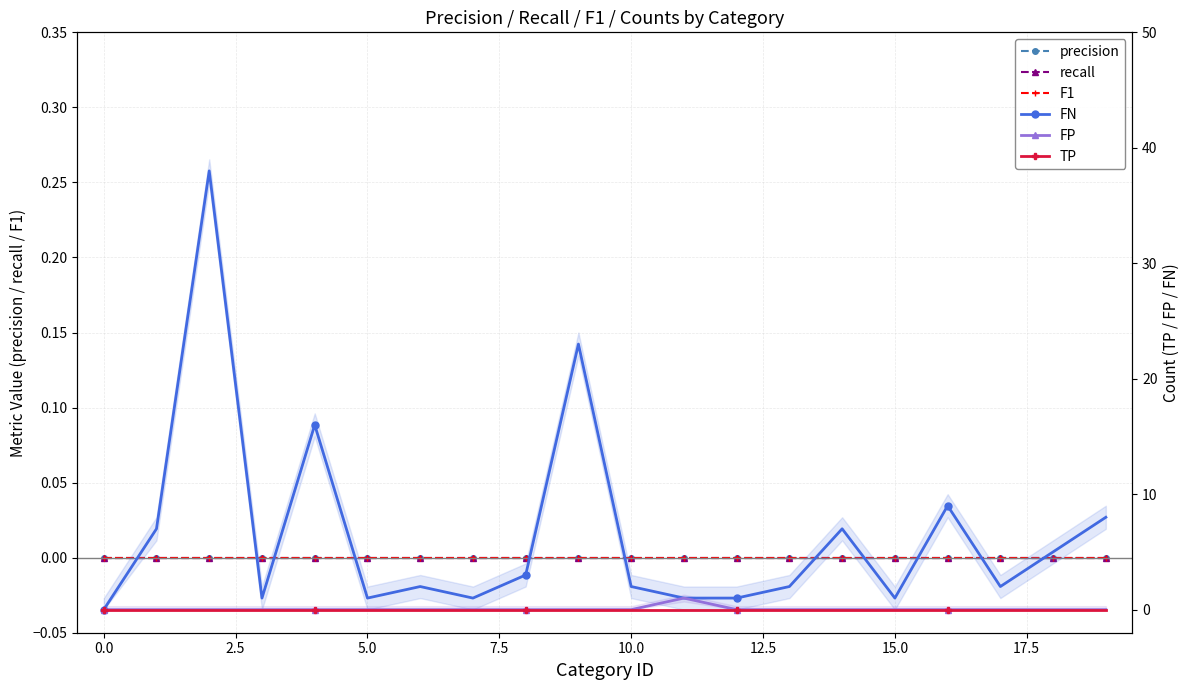

True or false: F1 and FP cross at least once.

False